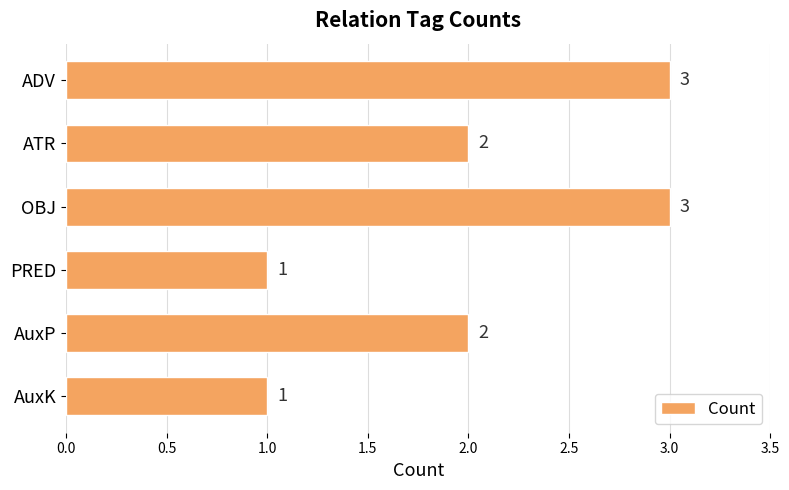

Is it true that the value at AuxK is 1?

True